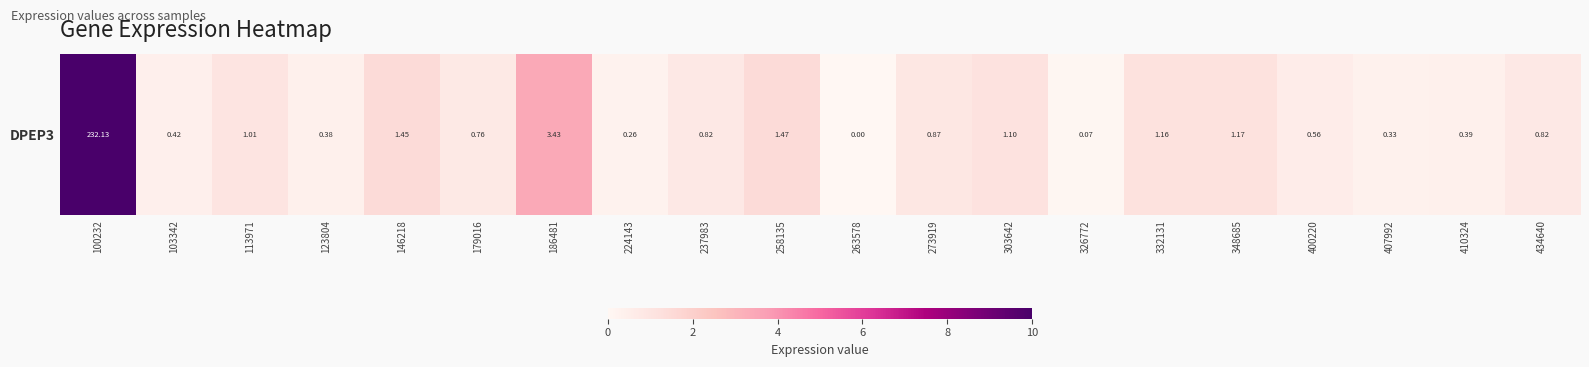

Reading right to left, list all the values displayed in this chart.

434640=0.8	410324=0.4	407992=0.3	400220=0.6	348685=1.2	332131=1.2	326772=0.1	303642=1.1	273919=0.9	263578=0.0	258135=1.5	237983=0.8	224143=0.3	186481=3.4	179016=0.8	146218=1.4	123804=0.4	113971=1.0	103342=0.4	100232=232.1